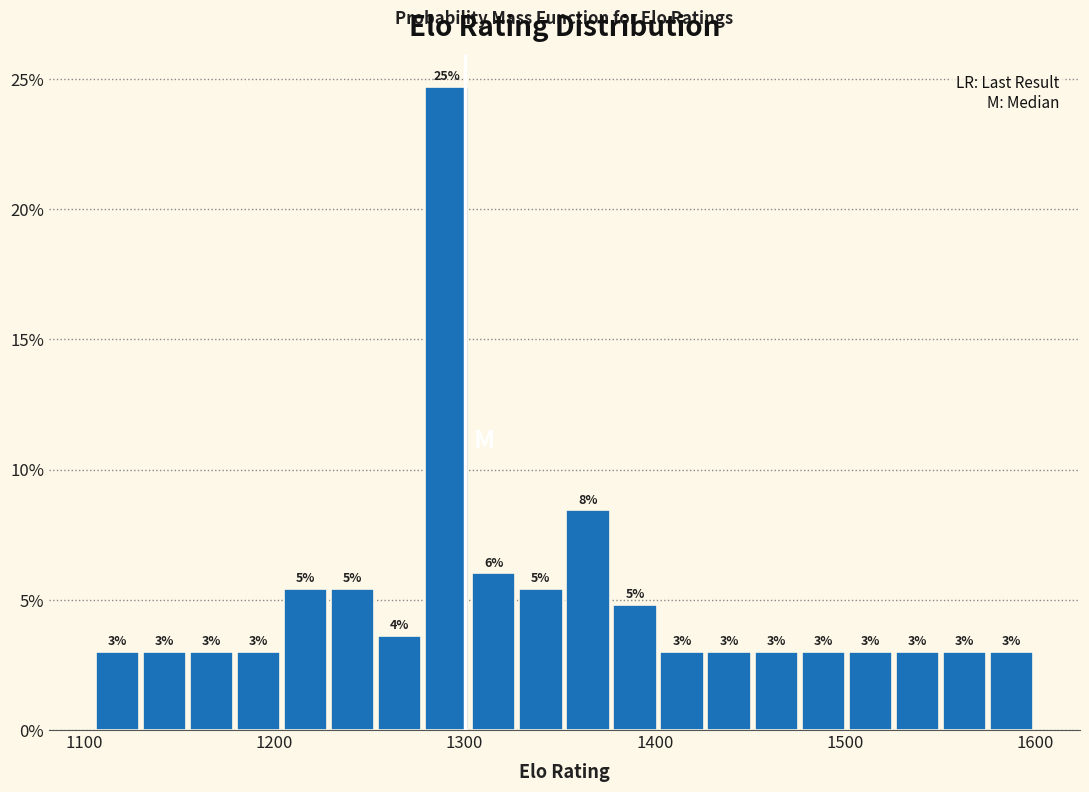

Around what value on the x-axis is the tallest bar? Give the approximate position of its centre, as read against the axis.

1290